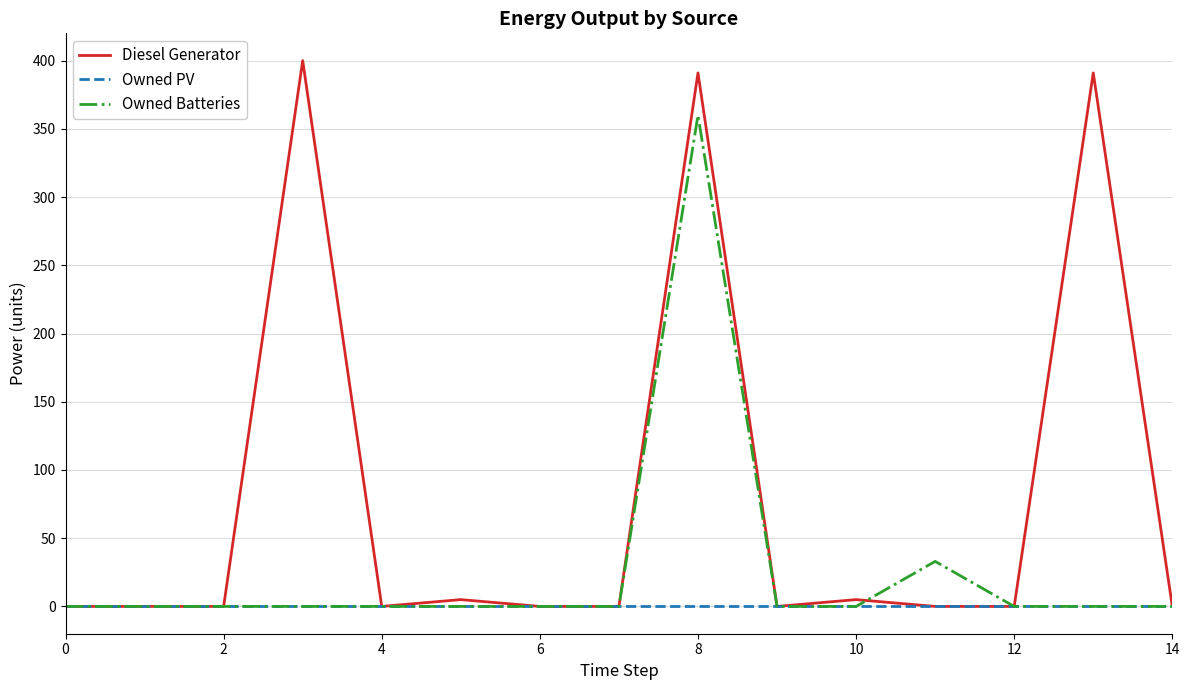

Does the chart have visible grid lines?

Yes